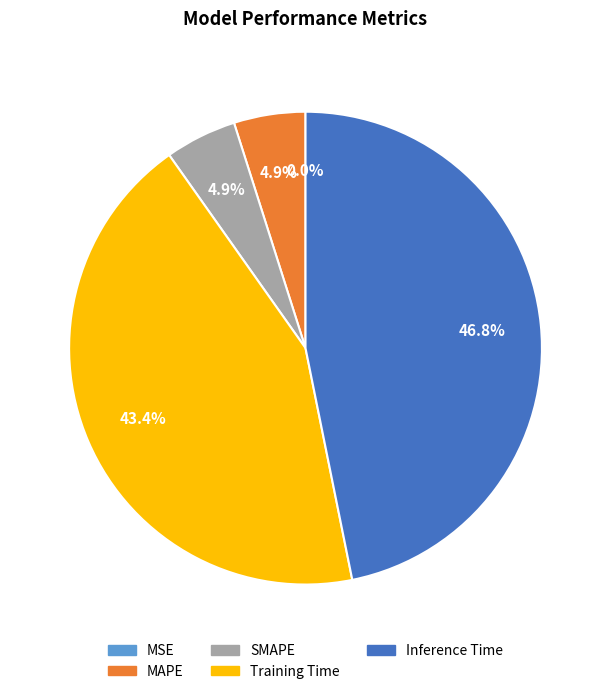

The MAPE slice represents 16% of the pie. True or false?

False